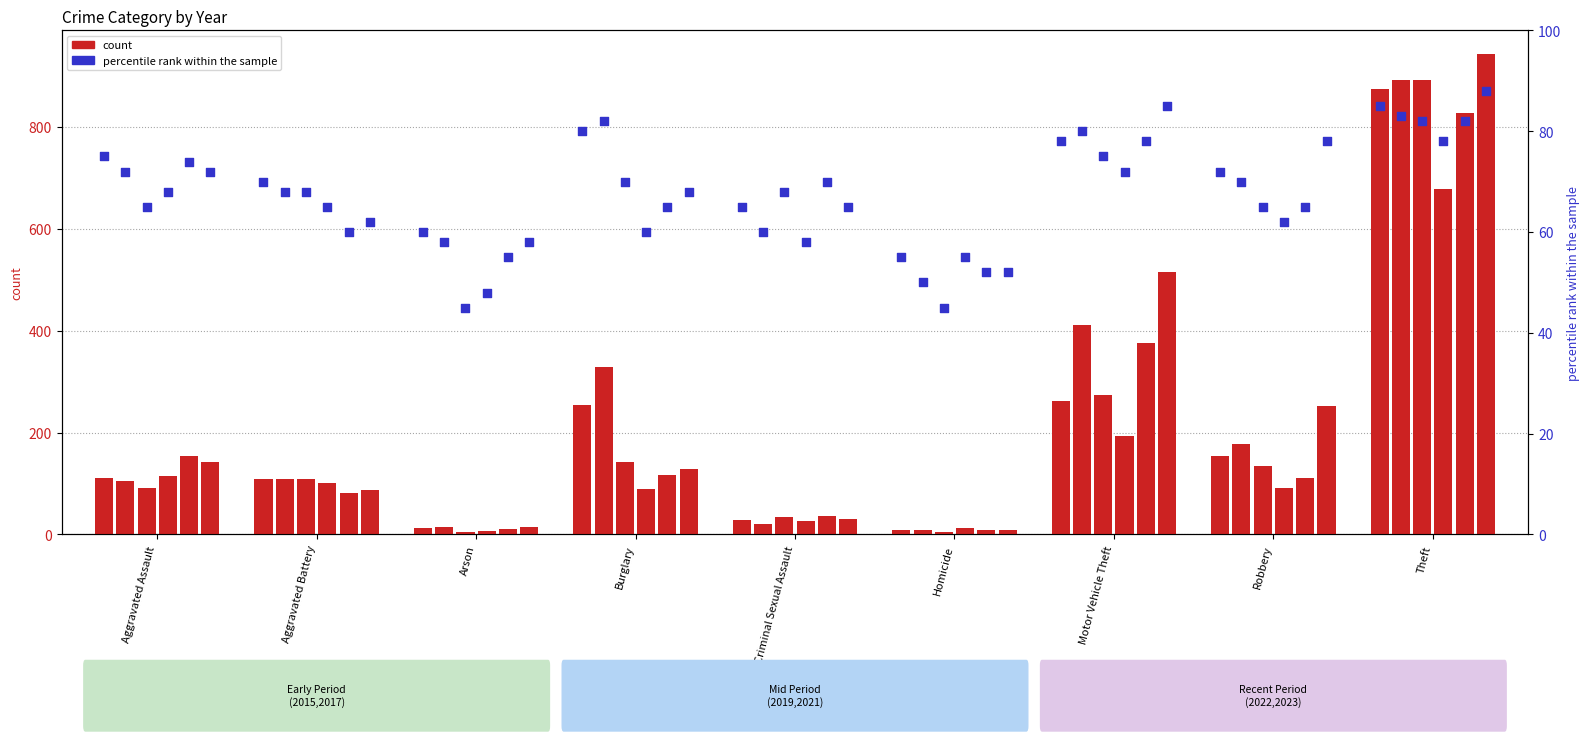

What is the change in value from Aggravated Assault to Motor Vehicle Theft?

+3